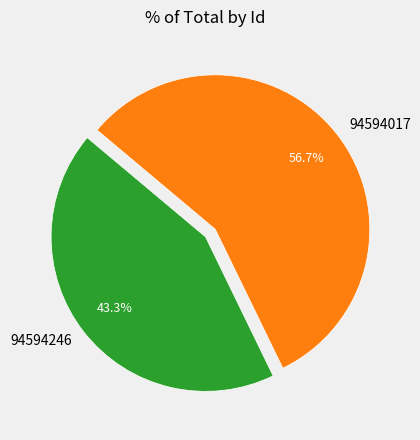

What percentage is the 94594017 slice, to the nearest percent?

57%